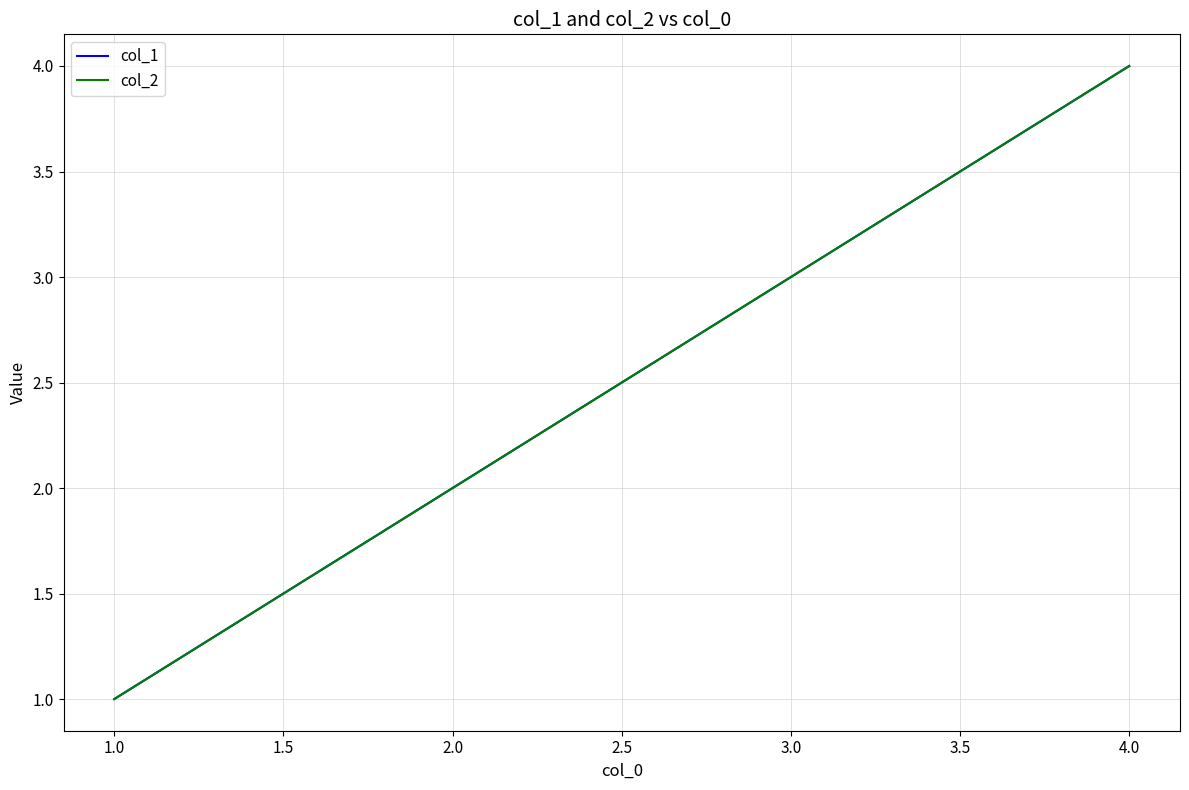

Rank the series by their maximum value, from highest to lowest.

col_1, col_2